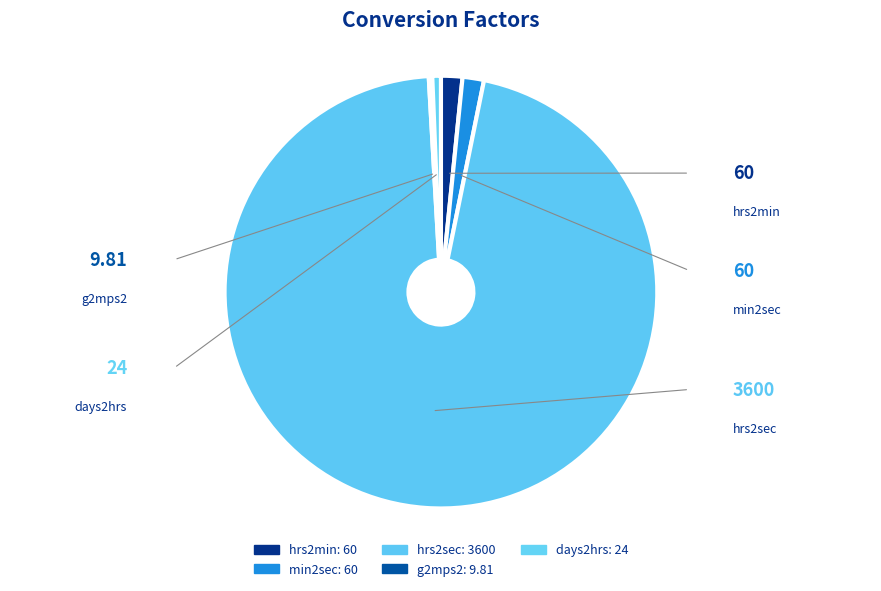

Which category has the biggest portion of the pie?

hrs2sec